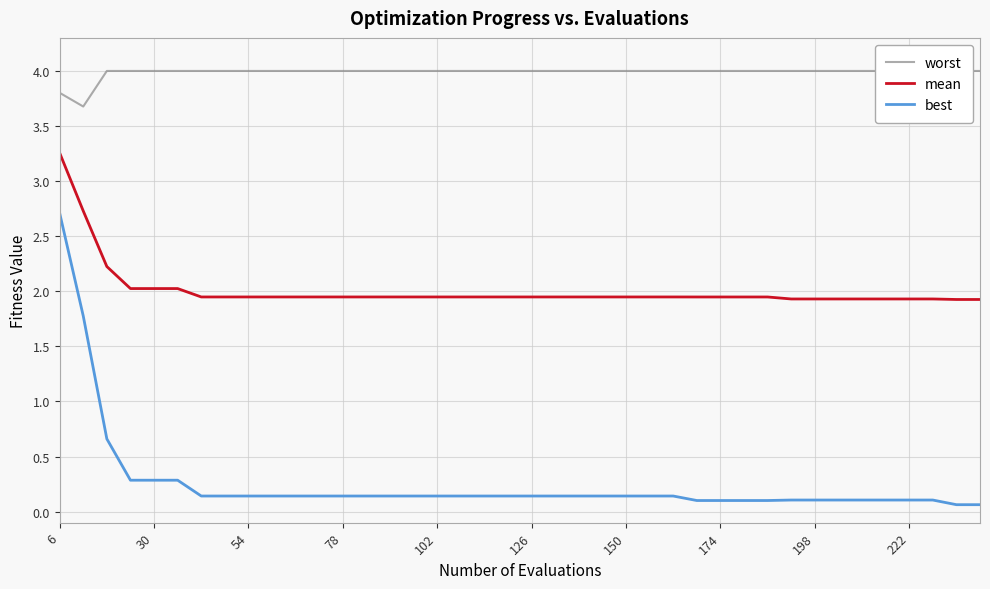

Reading left to right, extract all data points from this chart.

worst: 3.8	3.7	4.0	4.0	4.0	4.0	4.0	4.0	4.0	4.0	4.0	4.0	4.0	4.0	4.0	4.0	4.0	4.0	4.0	4.0	4.0	4.0	4.0	4.0	4.0	4.0	4.0	4.0	4.0	4.0	4.0	4.0	4.0	4.0	4.0	4.0	4.0	4.0	4.0	4.0
mean: 3.3	2.7	2.2	2.0	2.0	2.0	1.9	1.9	1.9	1.9	1.9	1.9	1.9	1.9	1.9	1.9	1.9	1.9	1.9	1.9	1.9	1.9	1.9	1.9	1.9	1.9	1.9	1.9	1.9	1.9	1.9	1.9	1.9	1.9	1.9	1.9	1.9	1.9	1.9	1.9
best: 2.7	1.8	0.7	0.3	0.3	0.3	0.1	0.1	0.1	0.1	0.1	0.1	0.1	0.1	0.1	0.1	0.1	0.1	0.1	0.1	0.1	0.1	0.1	0.1	0.1	0.1	0.1	0.1	0.1	0.1	0.1	0.1	0.1	0.1	0.1	0.1	0.1	0.1	0.1	0.1